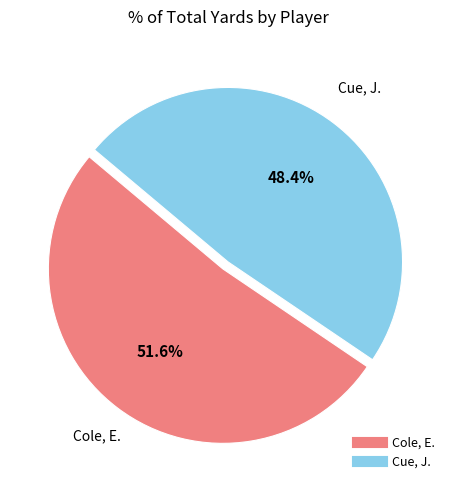

Approximately how many times larger is the value at Cole, E. compared to Cue, J.?

1.1